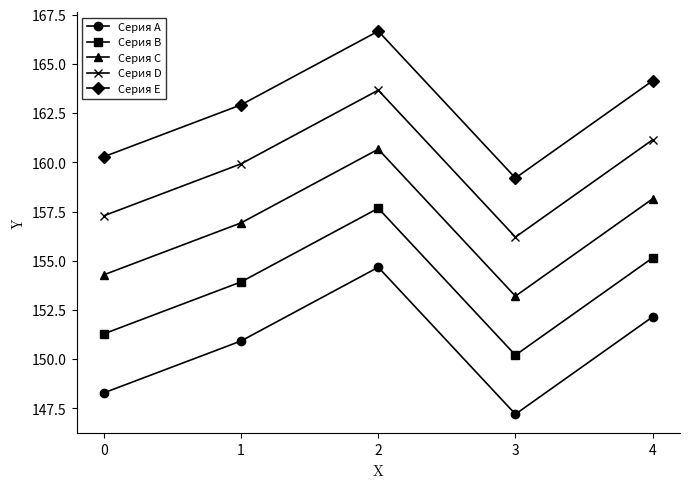

The value of Серия E at 2 is 166.7. True or false?

True